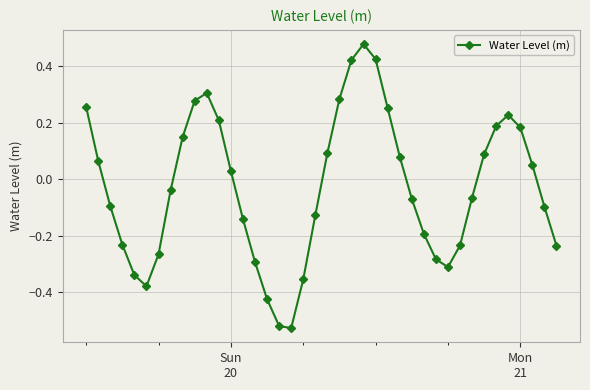

Count the number of categories in the chart.

40